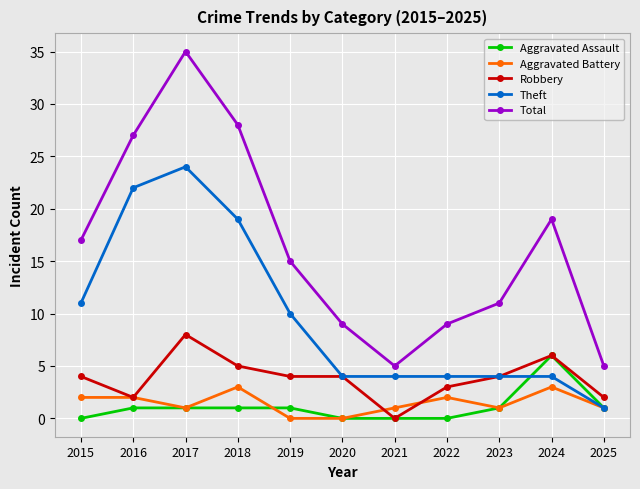

What is the spread (max minus min) of values at 2020?

9